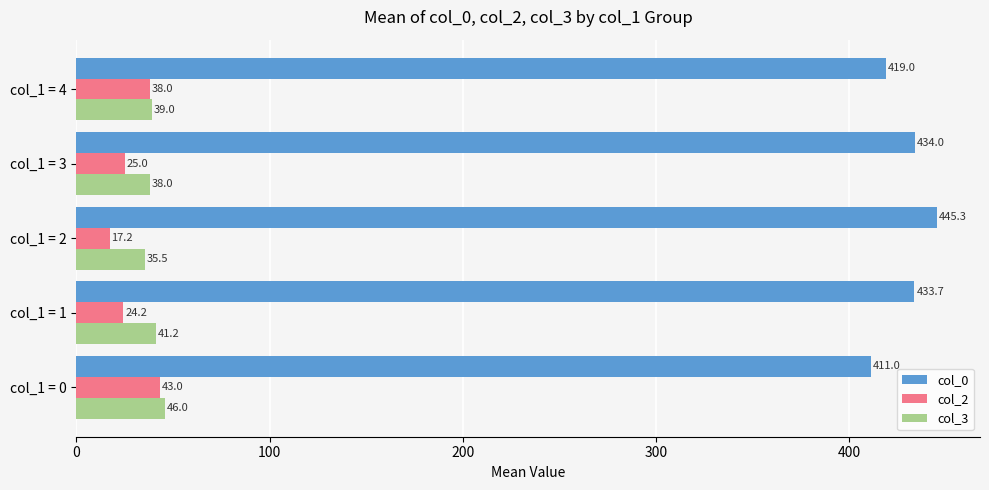

What is the sum of all col_3 values?

199.7